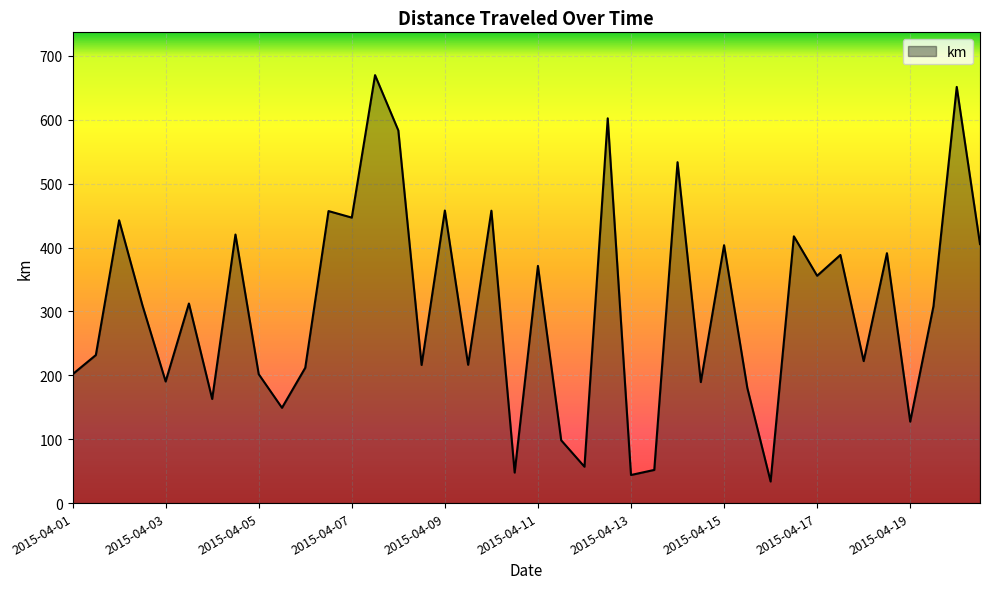

What is the minimum value shown in the chart?

33.8